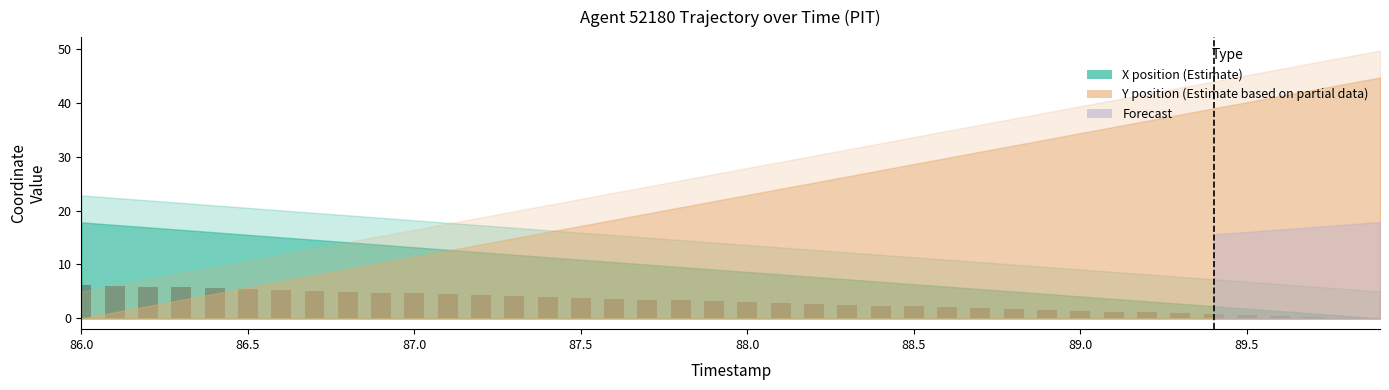

What is the sum of all values?

124.2